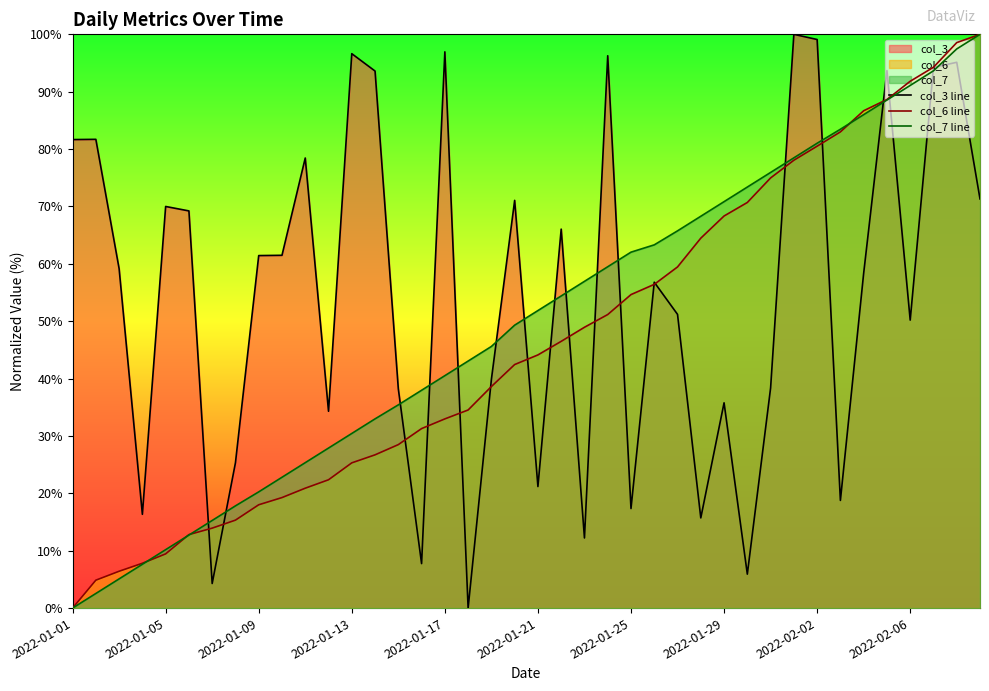

How many values in the col_3 line series are below 59?

20